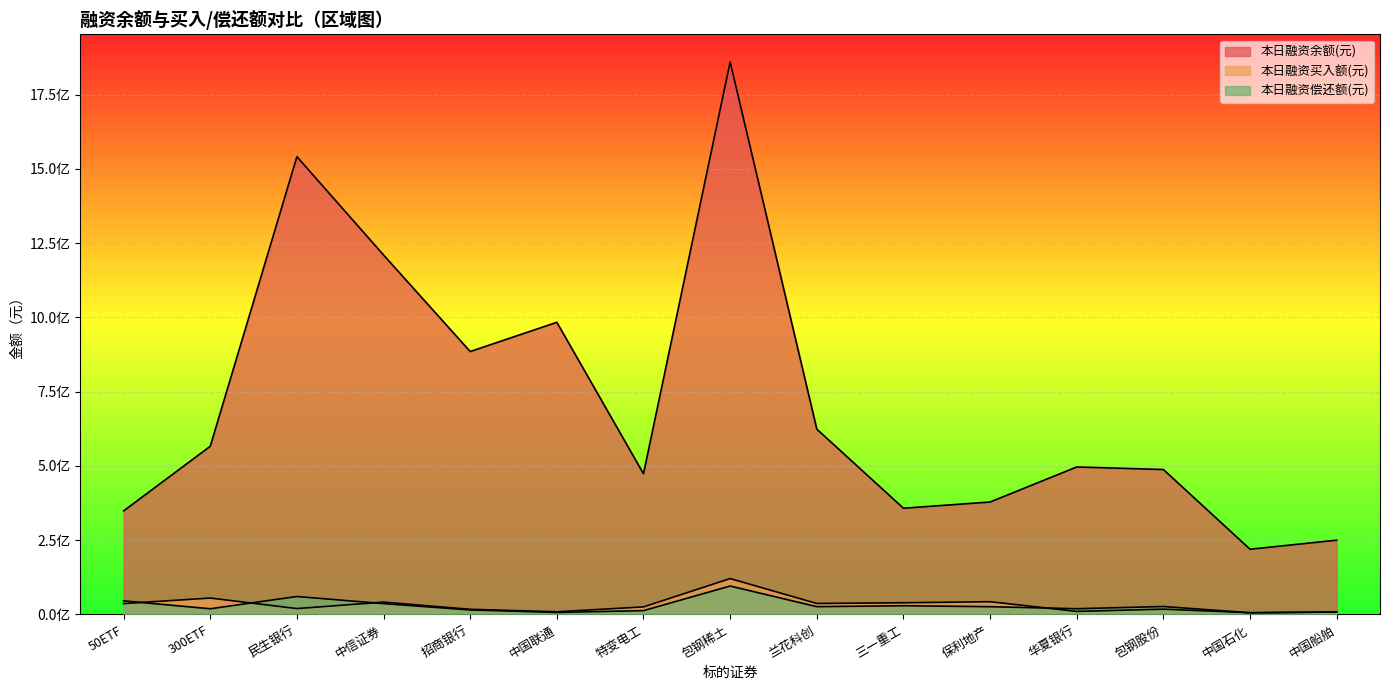

What is the difference between the 本日融资买入额(元) values at 中国石化 and 中国船舶?

2156980